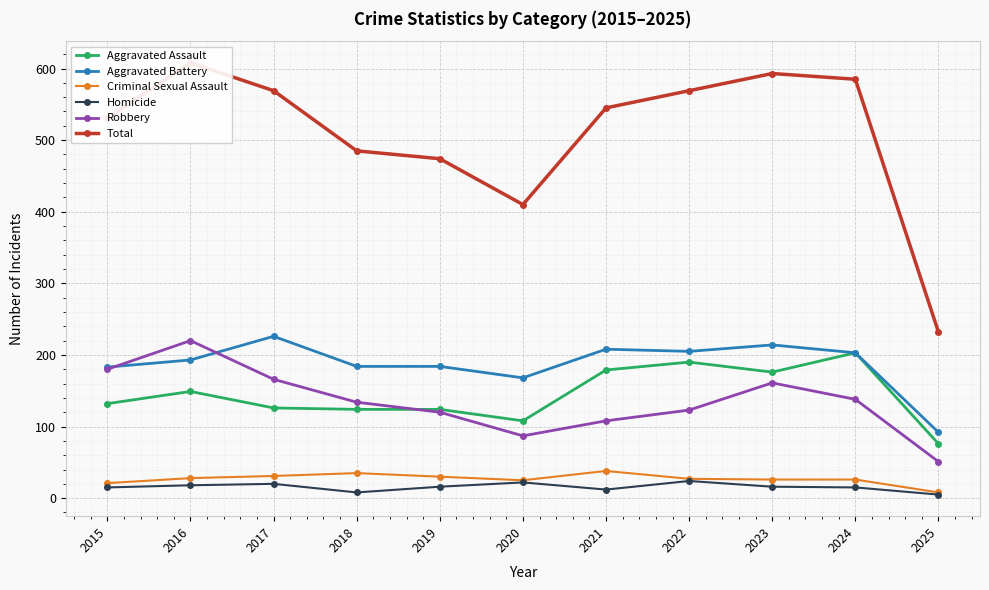

At which category does the chart reach its peak across all series?

2016